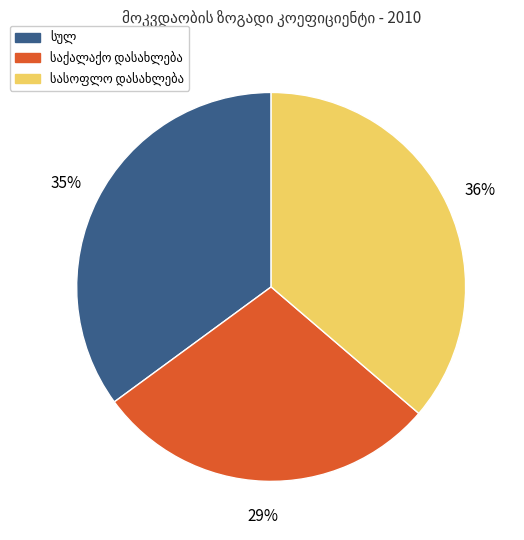

Is there a majority slice in this chart?

No